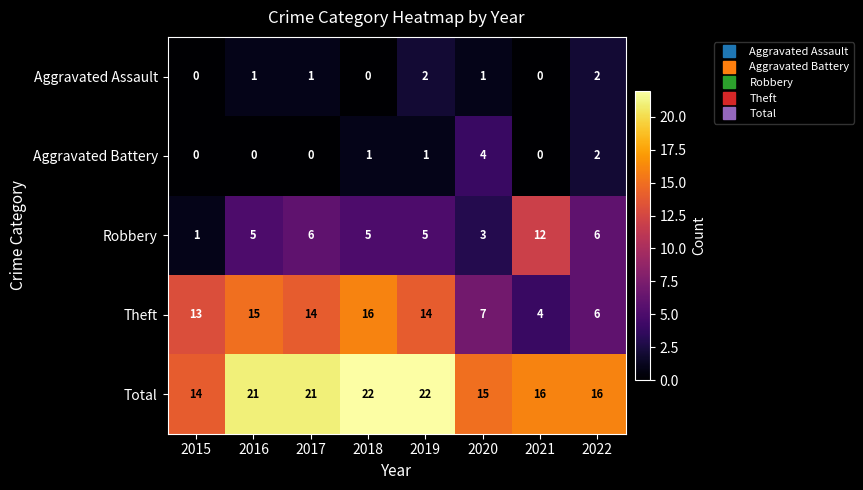

Which series has the largest total across all categories?

Total